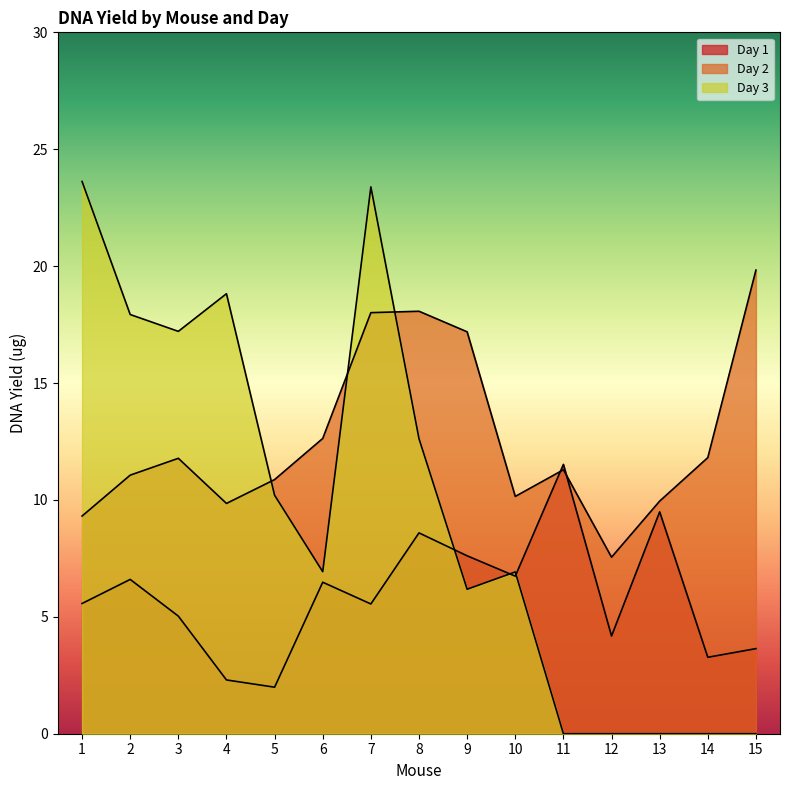

How many times do Day 1 and Day 3 cross each other?

3